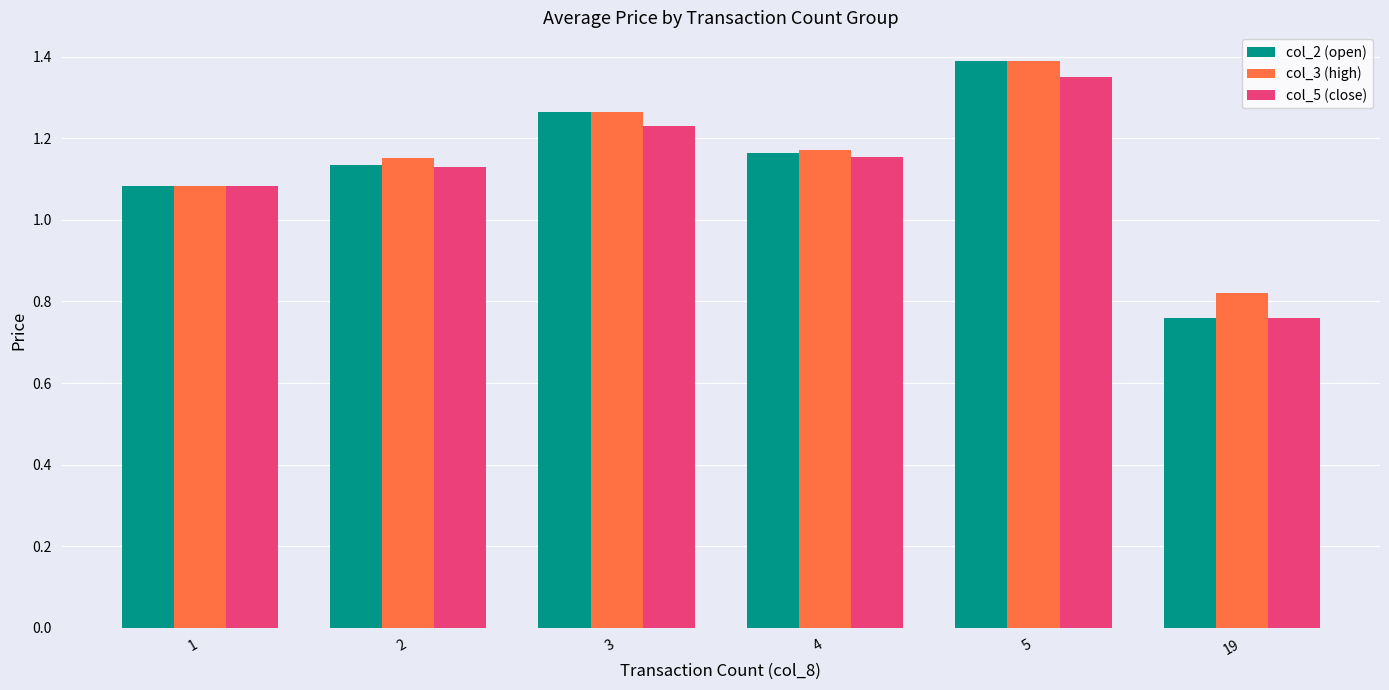

How many col_2 (open) values are between 1 and 2?

5